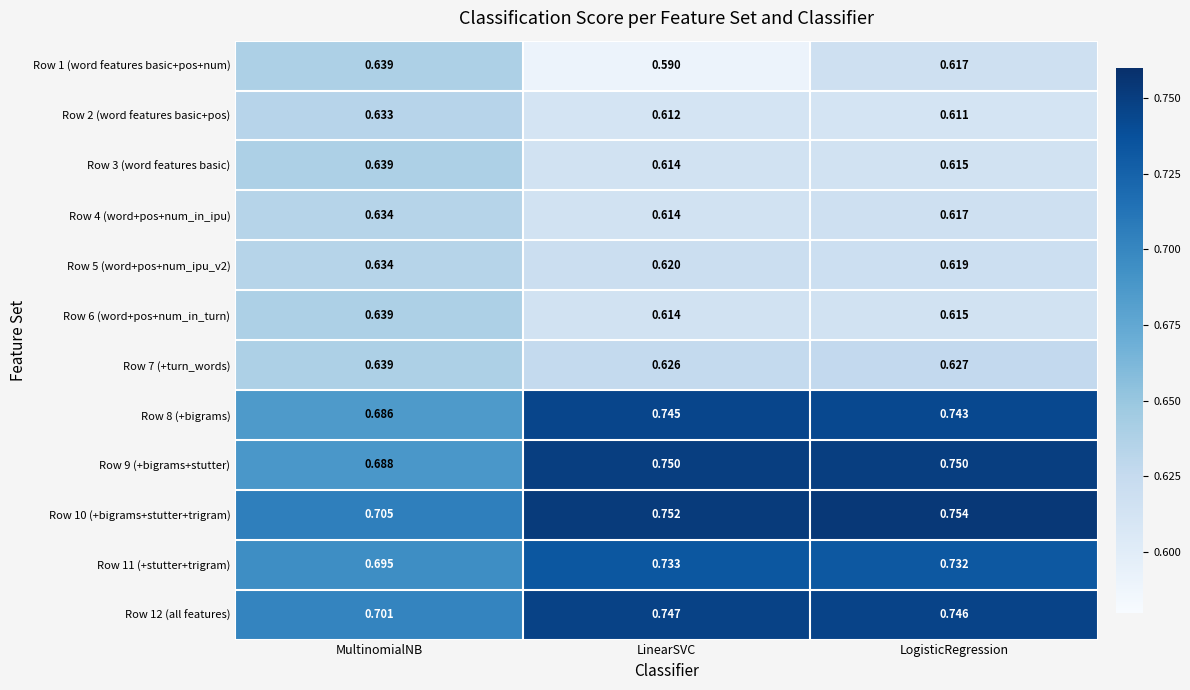

At which label does Row 9 (+bigrams+stutter) reach its minimum?

MultinomialNB